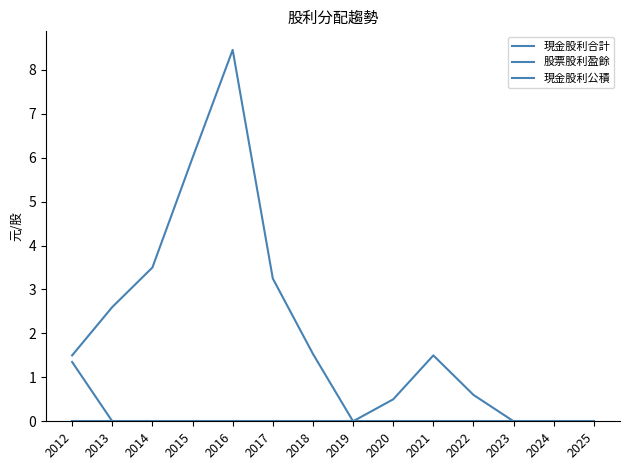

List the labels in order of 現金股利公積 value, largest first.

2012, 2013, 2014, 2015, 2016, 2017, 2018, 2019, 2020, 2021, 2022, 2023, 2024, 2025